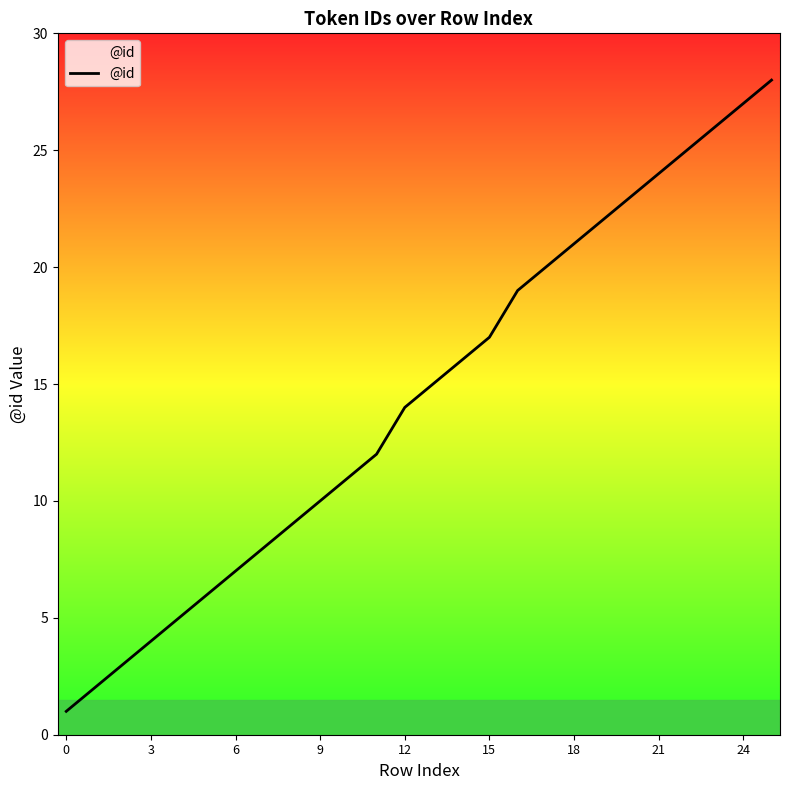

What is the difference between the maximum and minimum values?

27